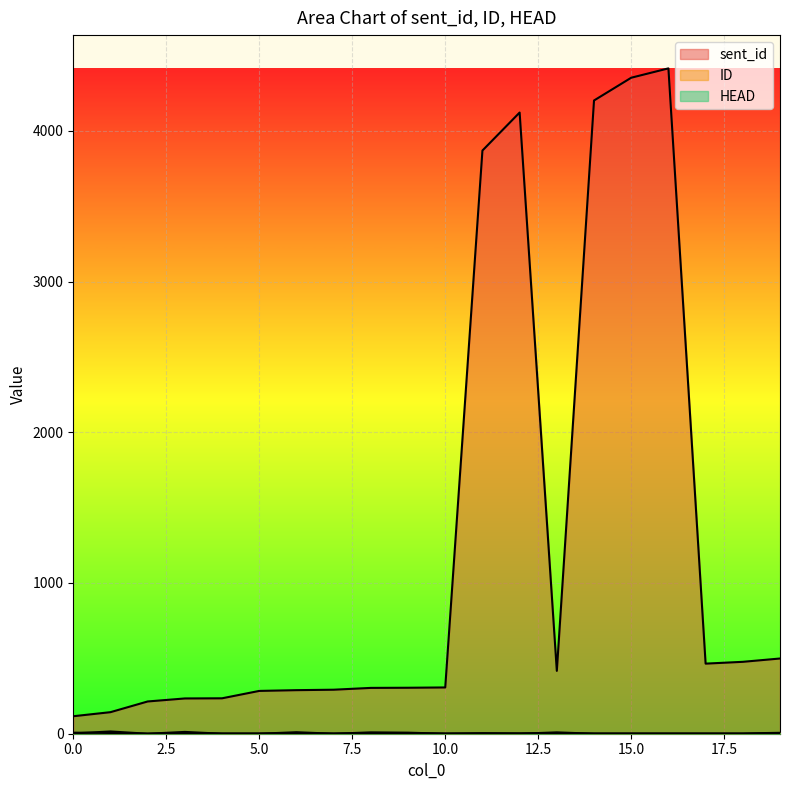

At which category does HEAD reach its first local peak?

1